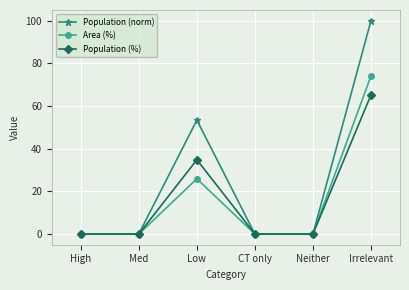

Which category has the highest value in the Population (norm) series?

Irrelevant